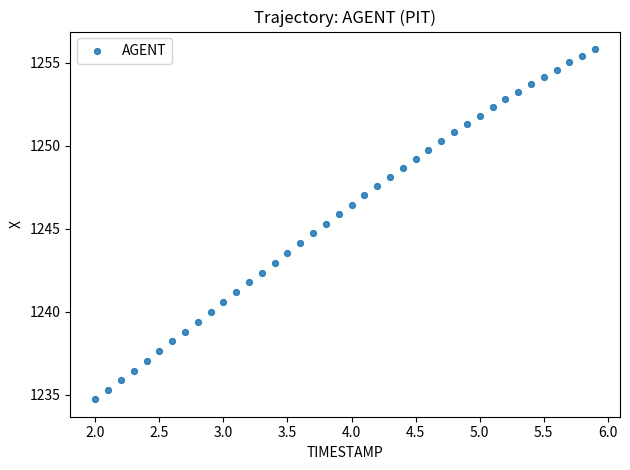

What is the range of X values (max minus min)?

3.9